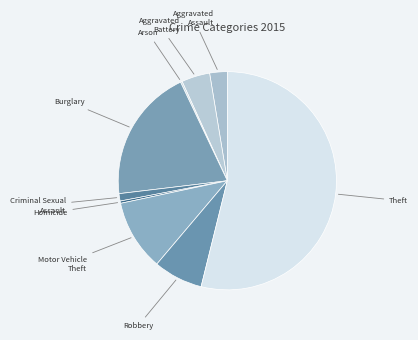

To the nearest percent, what is the average slice percentage?

11%